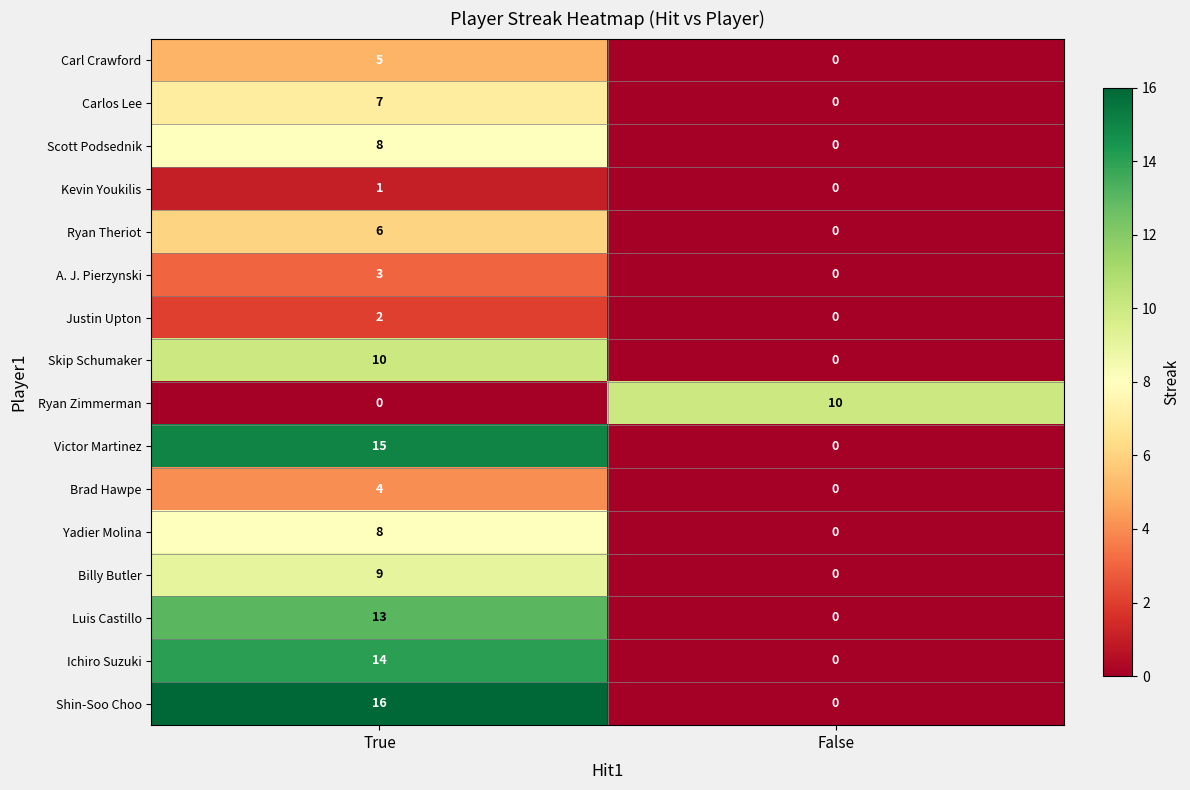

Where is Victor Martinez nearest to the value 7?

False